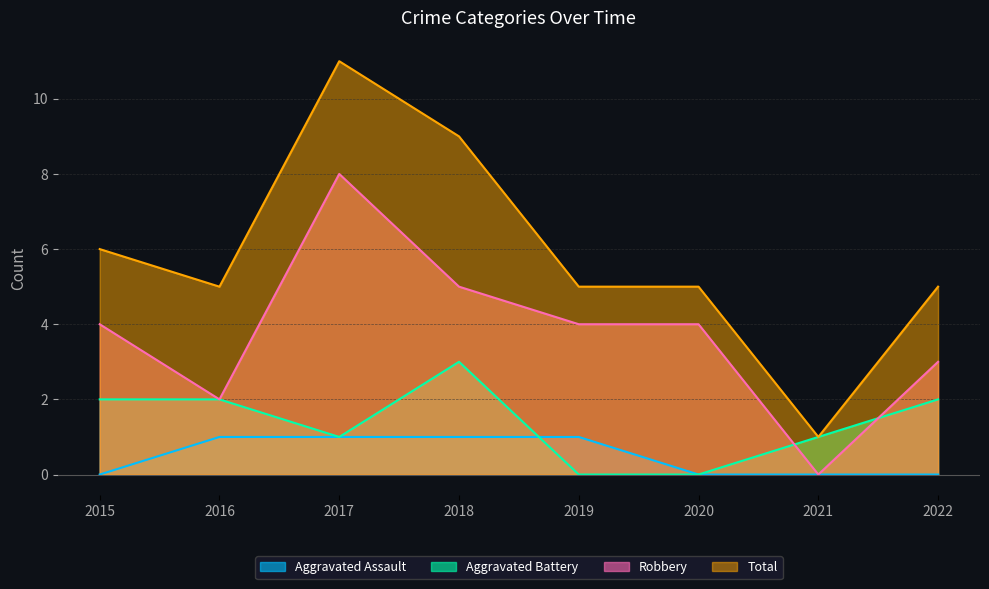

Does the chart display data point markers on the line(s)?

No